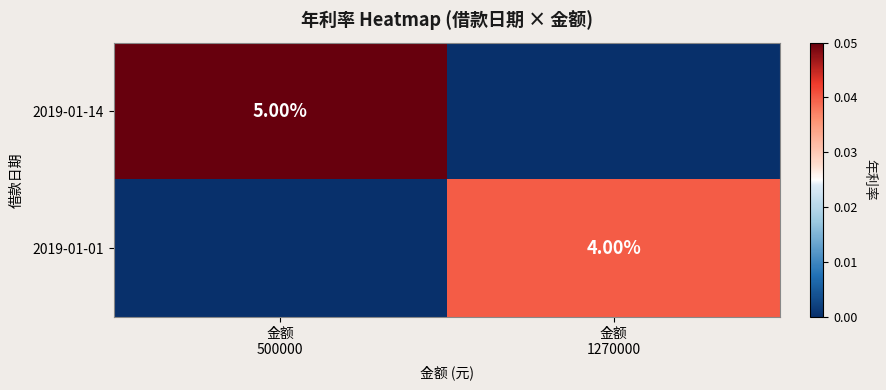

At which category does the chart reach its peak across all series?

金额
500000